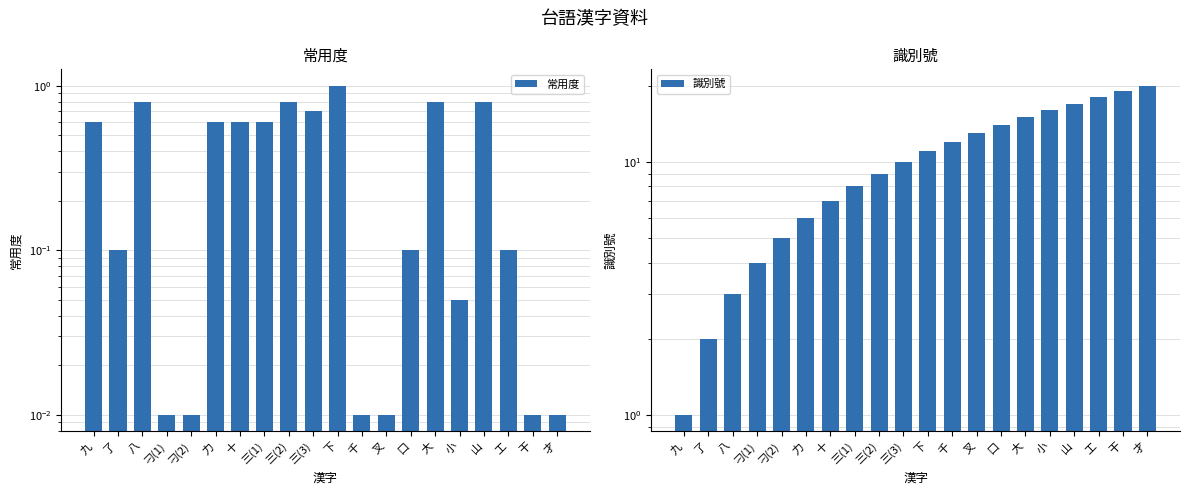

What position from the left is 三(1)?

8